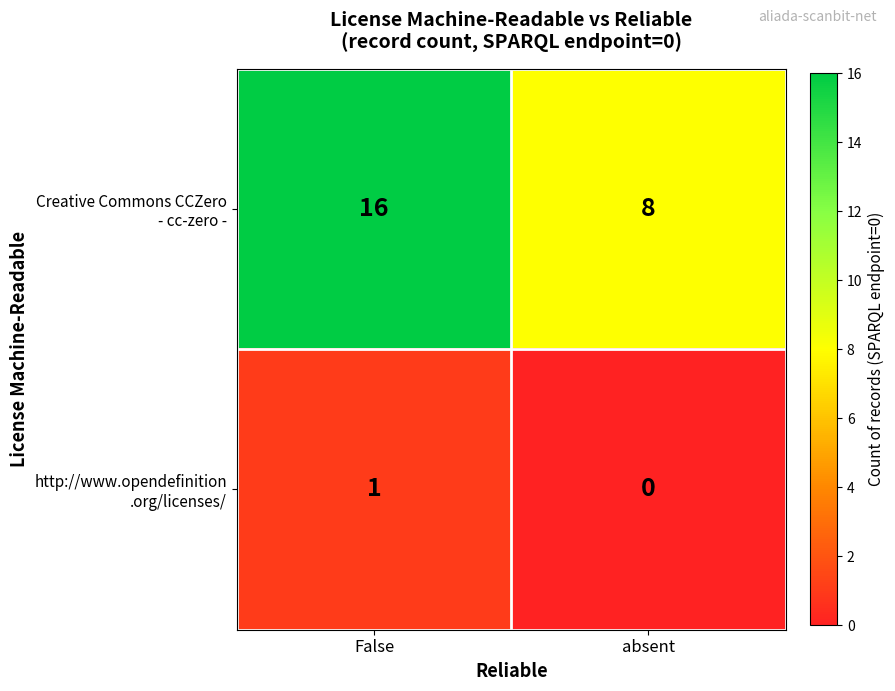

What is the spread (max minus min) of values at absent?

8